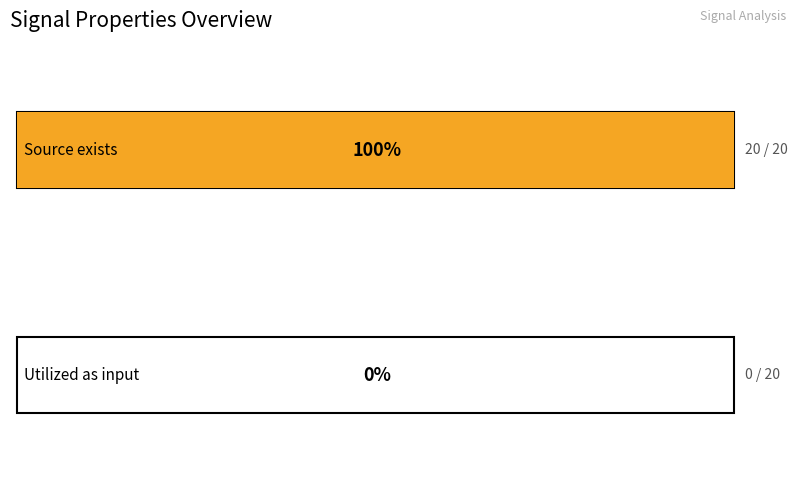

Which series has the largest total across all categories?

Source exists